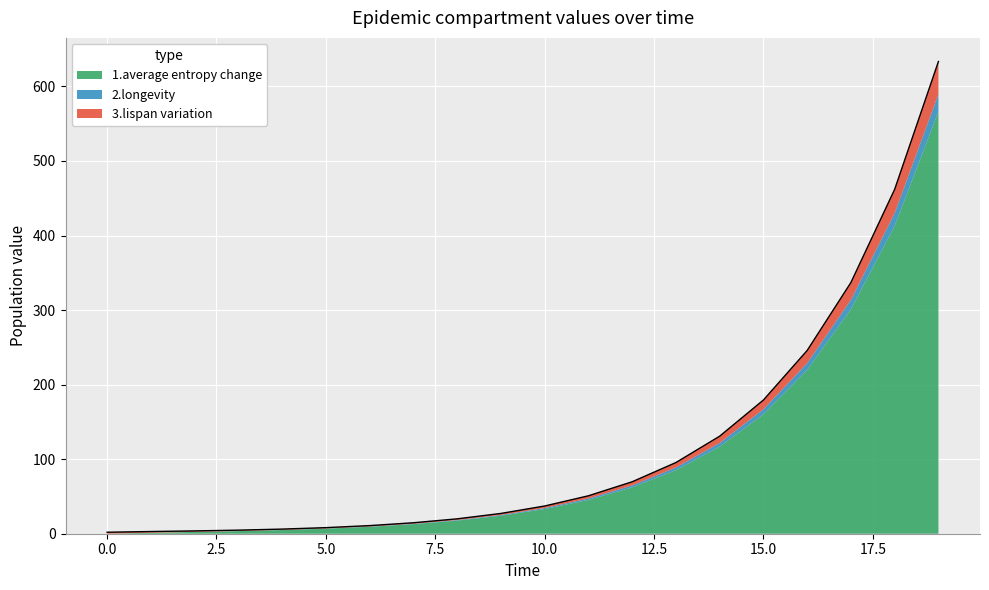

What is the difference between the 1.average entropy change values at 6 and 15?

150.9